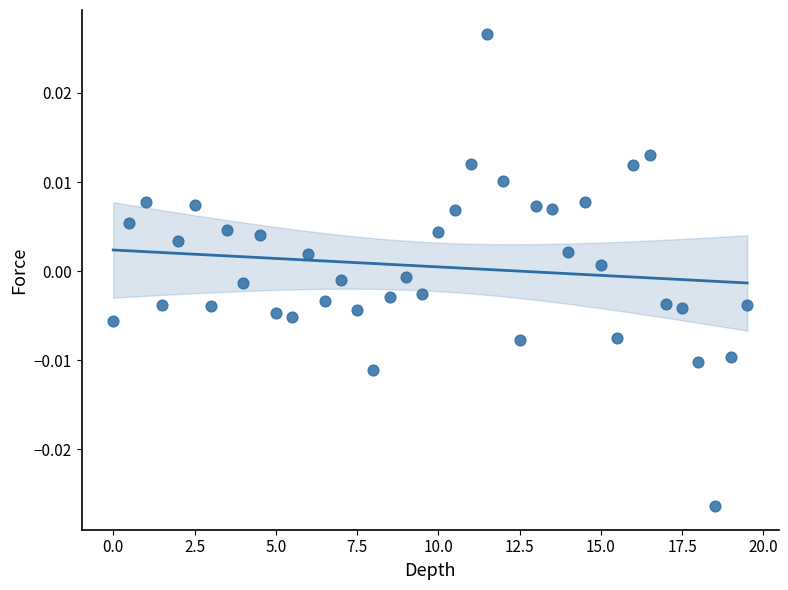

What is the range of X values (max minus min)?

19.5